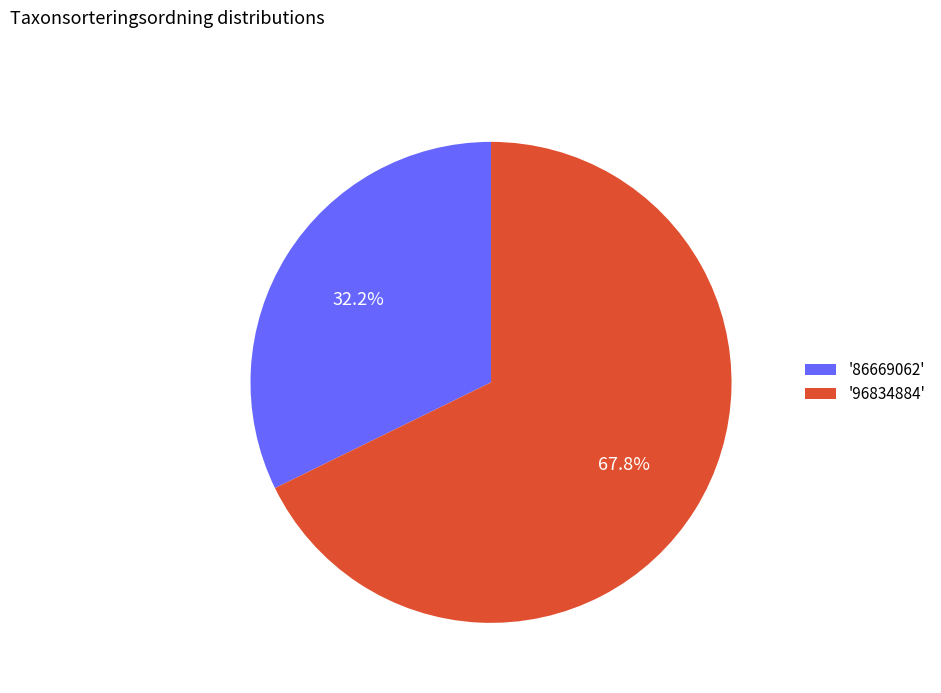

Does '96834884' represent more than half of the total?

Yes